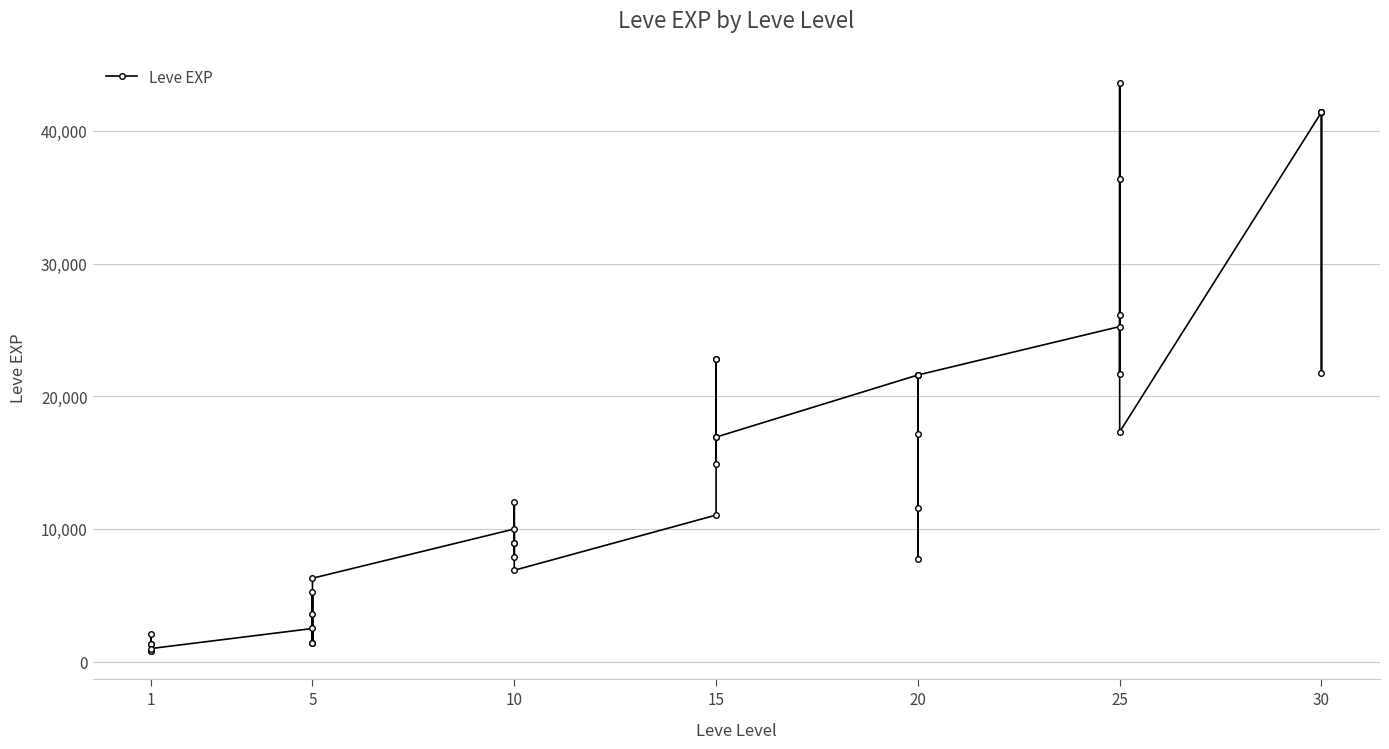

What is the difference between the second highest and second lowest values?

40610